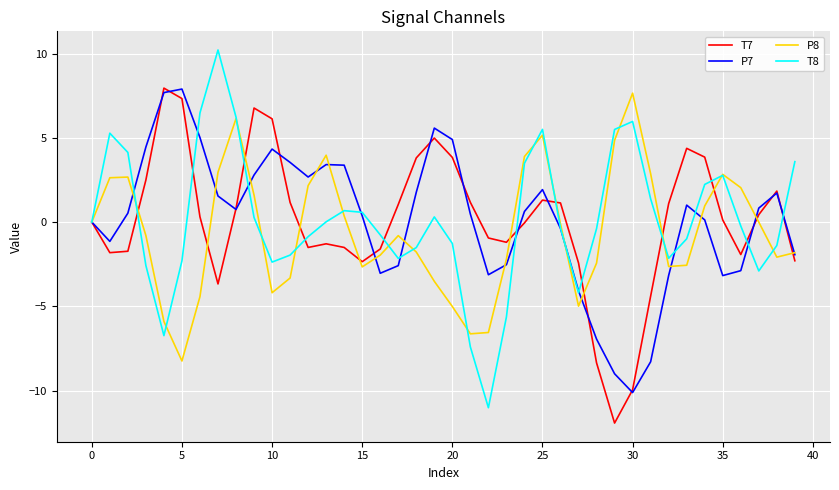

Is this an area chart (filled region under the line)?

No